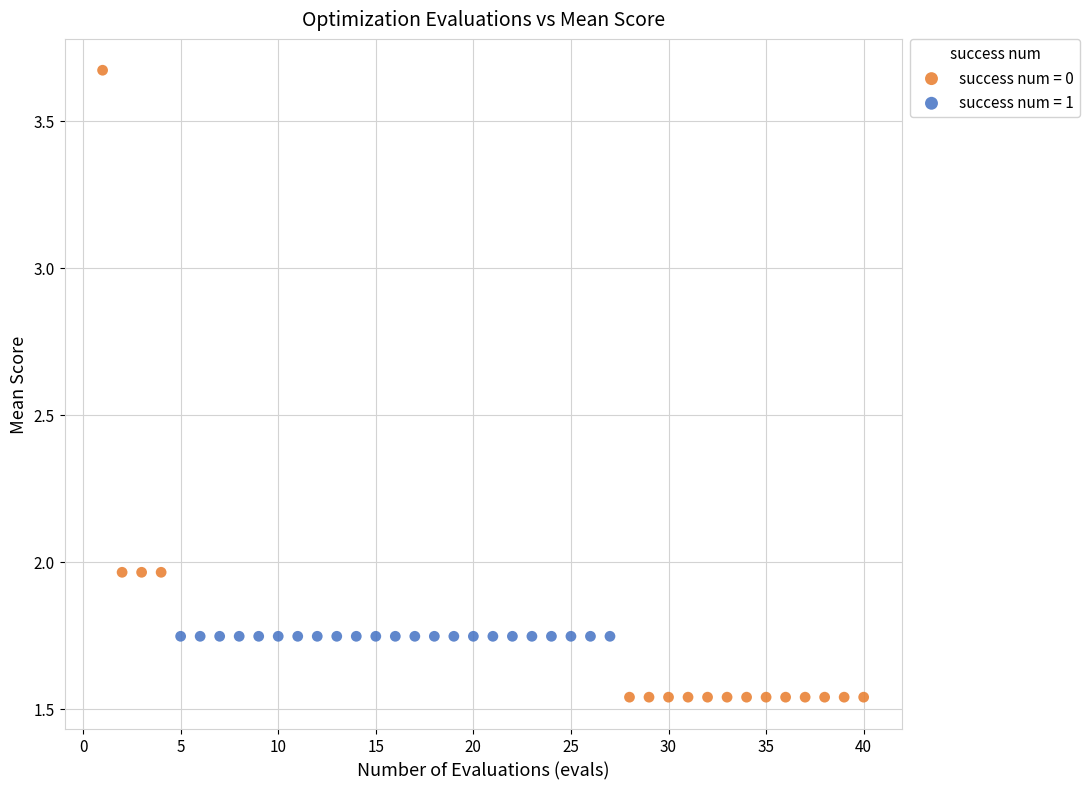

Which series contains the highest Y value?

success num = 0